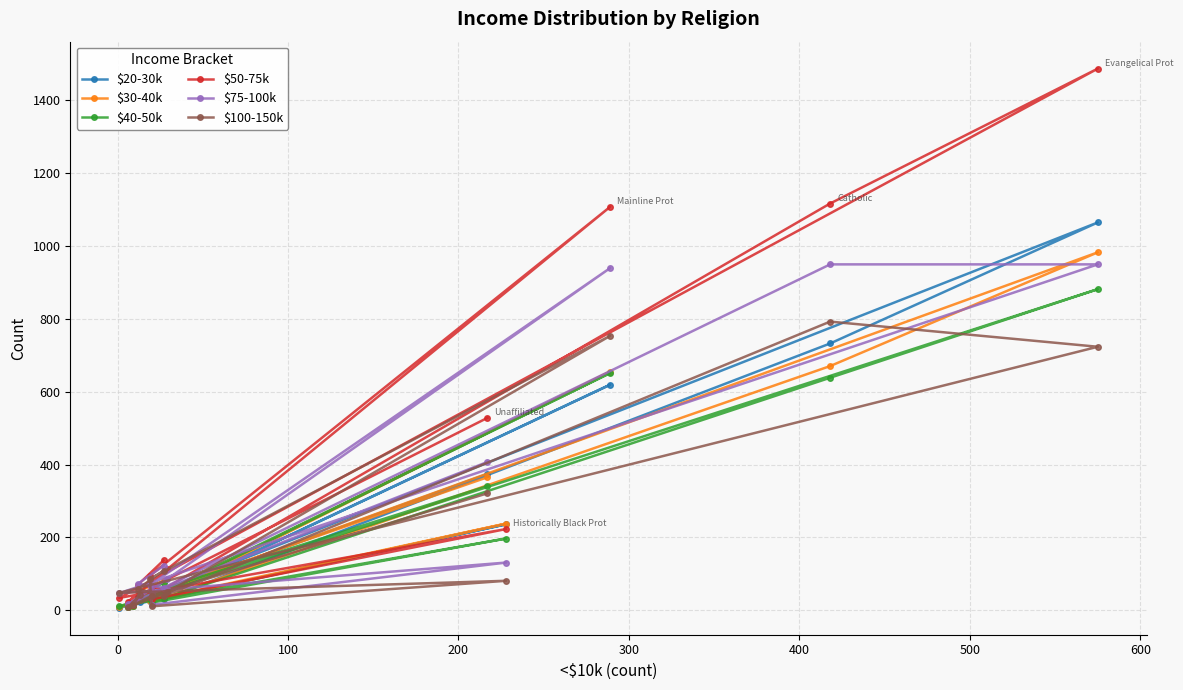

What is the difference between the second highest and second lowest values in the $20-30k series?

723